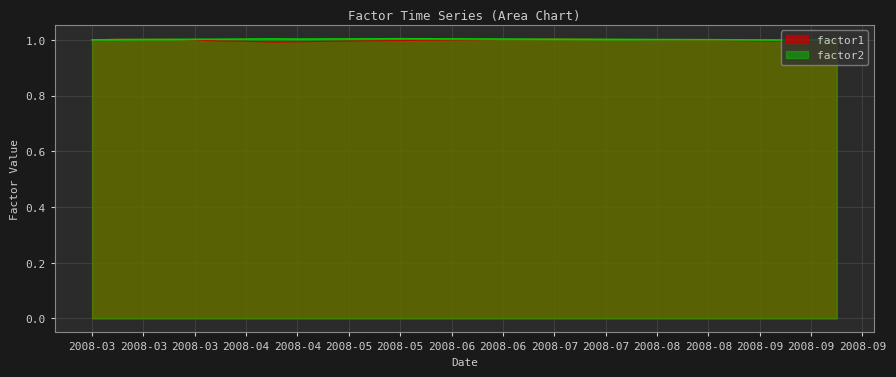

What is the total value across all series at 2008-08-11?

2.0